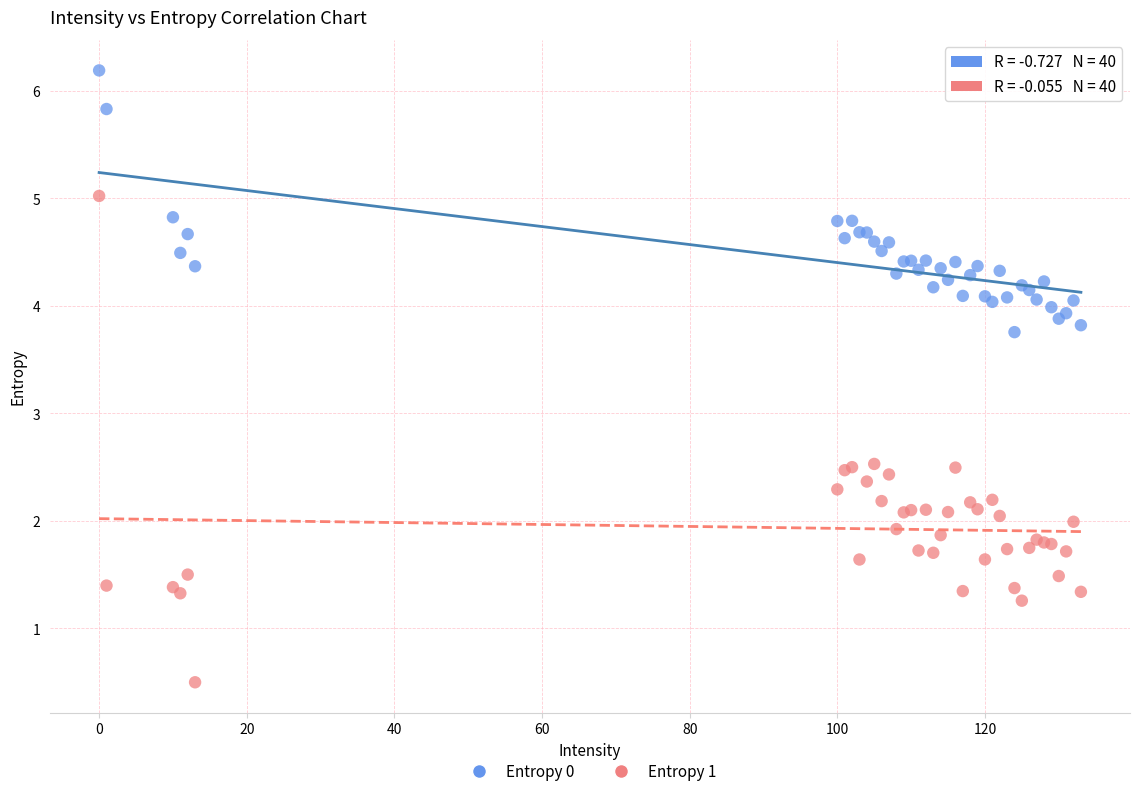

Which series reaches the maximum Y coordinate?

Entropy 0